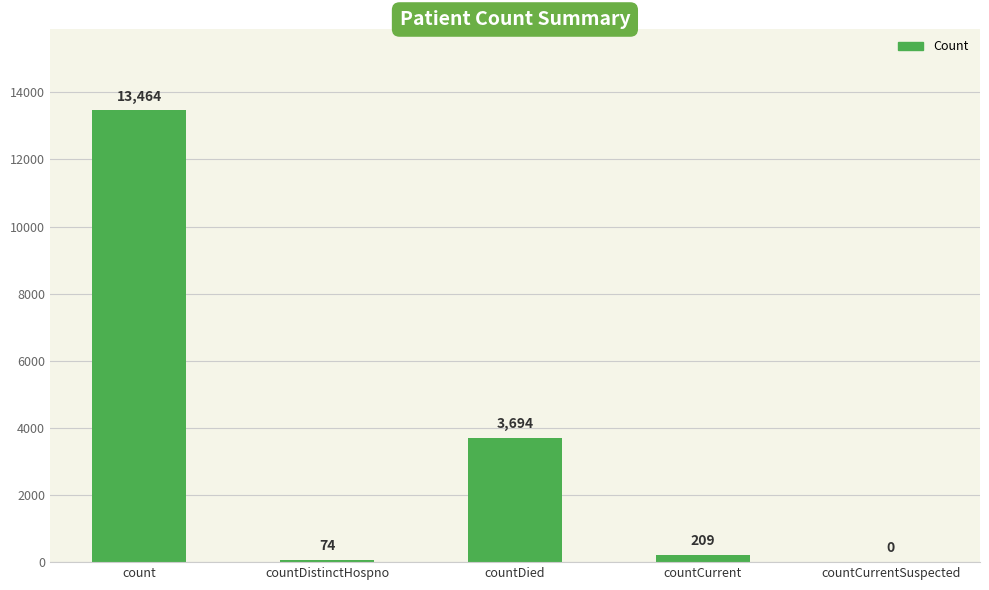

How many categories are shown in the chart?

5